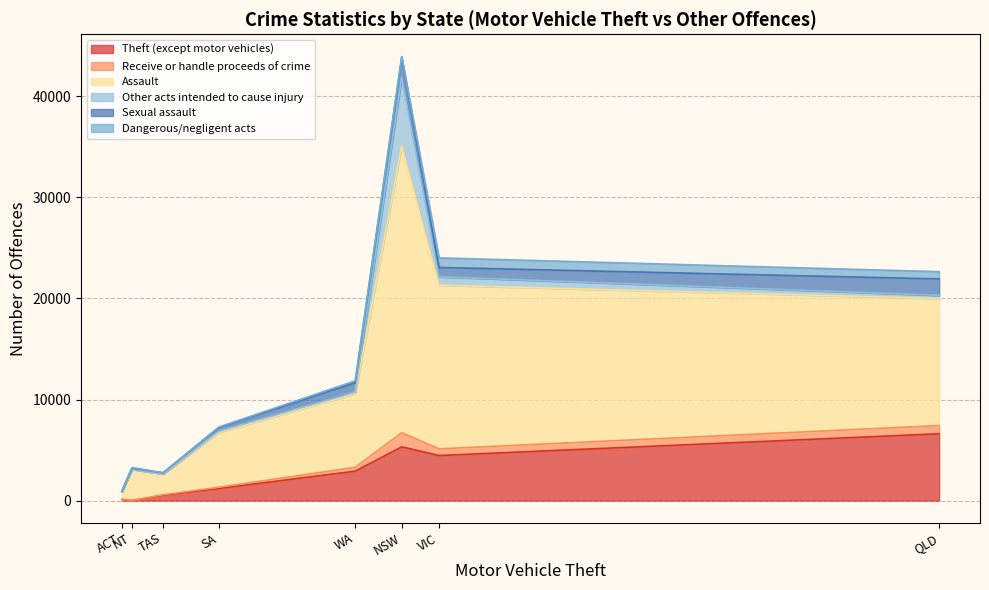

The Sexual assault series shows 33 at 85. True or false?

False